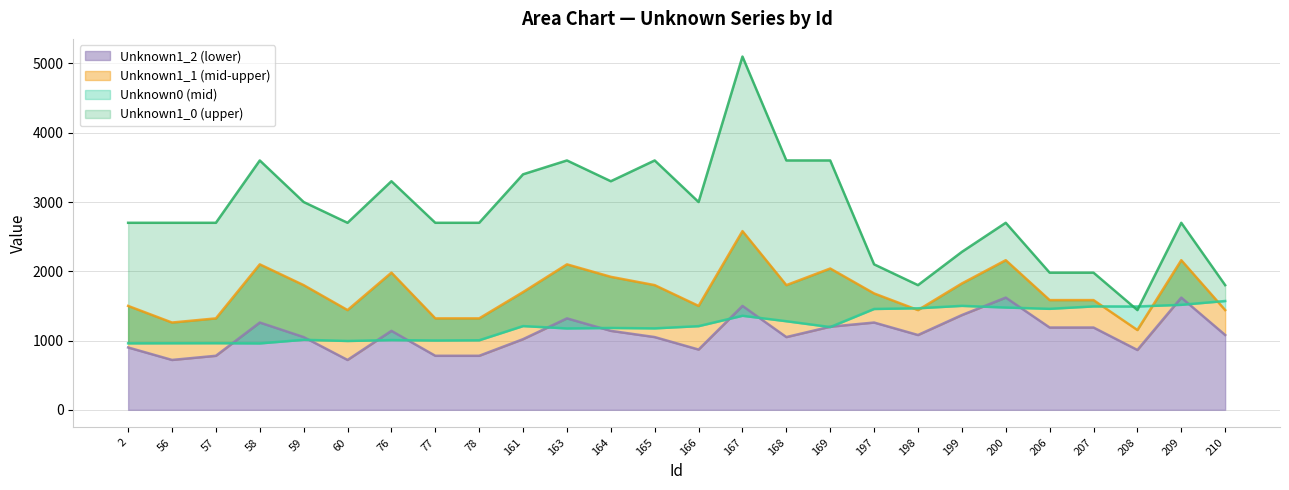

What is the maximum value for Unknown1_1?

2580